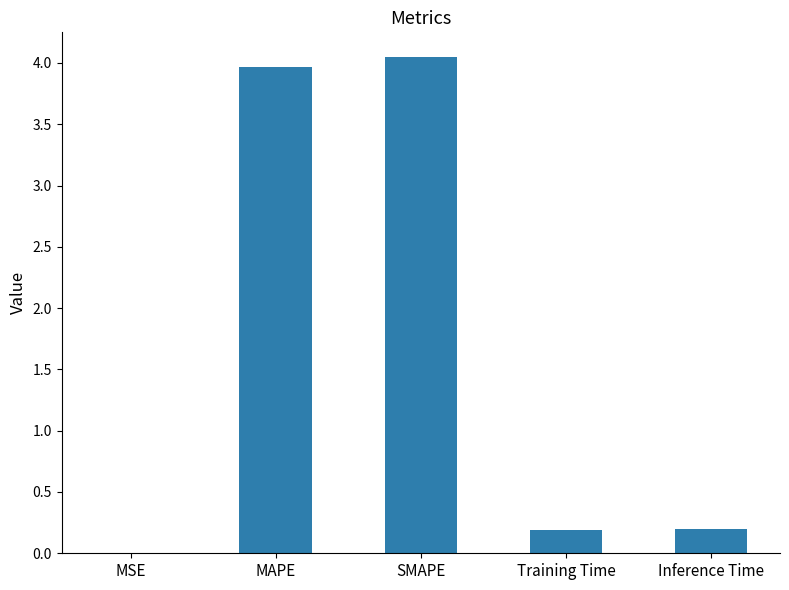

What is the change in value from SMAPE to Inference Time?

-3.8